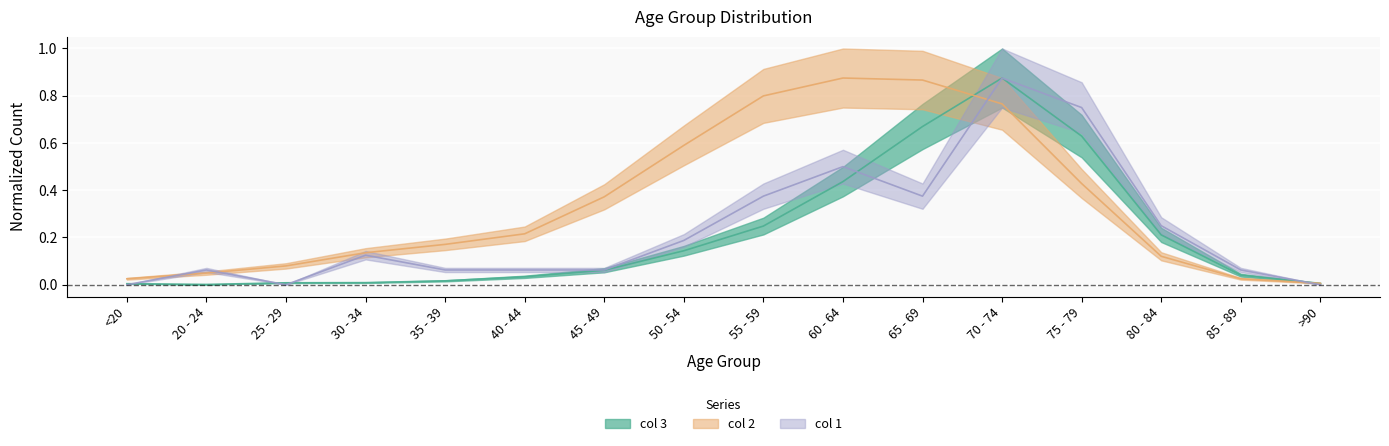

Between 75 - 79 and <20, which is larger?

75 - 79